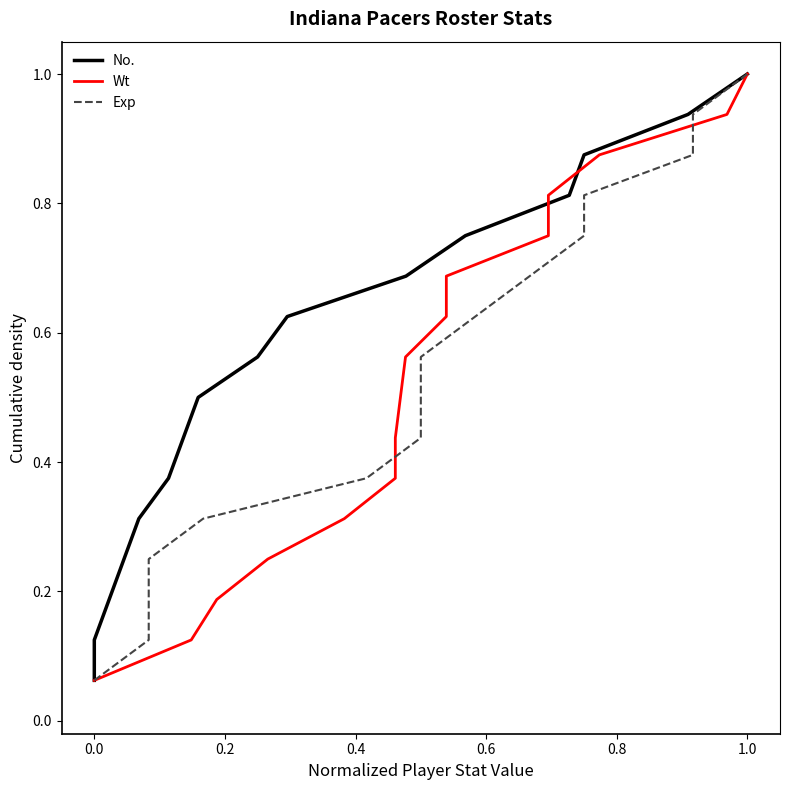

List the series in order of their peak value, lowest first.

No., Wt, Exp